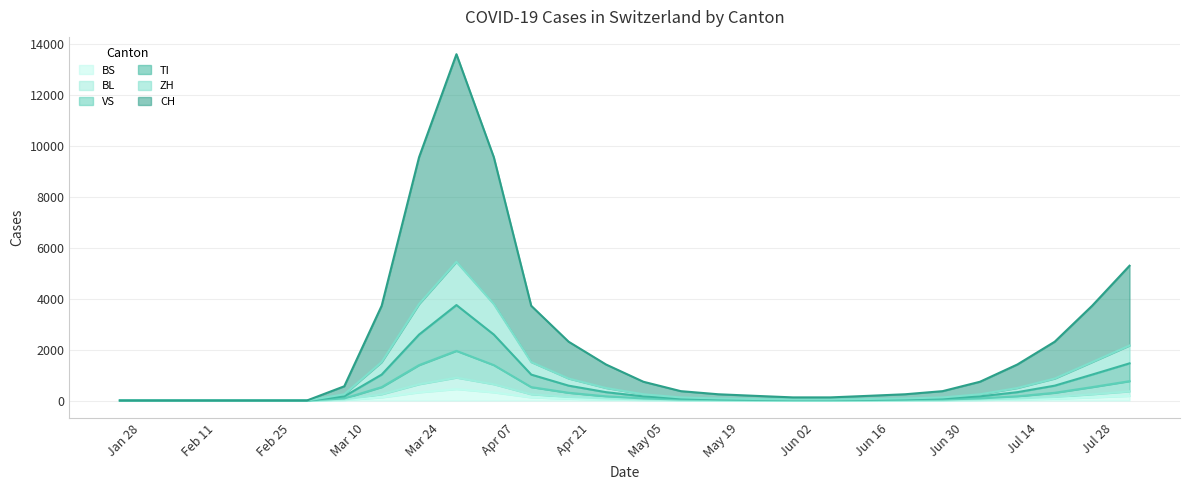

True or false: TI has more than 2 points higher than both neighbors.

False